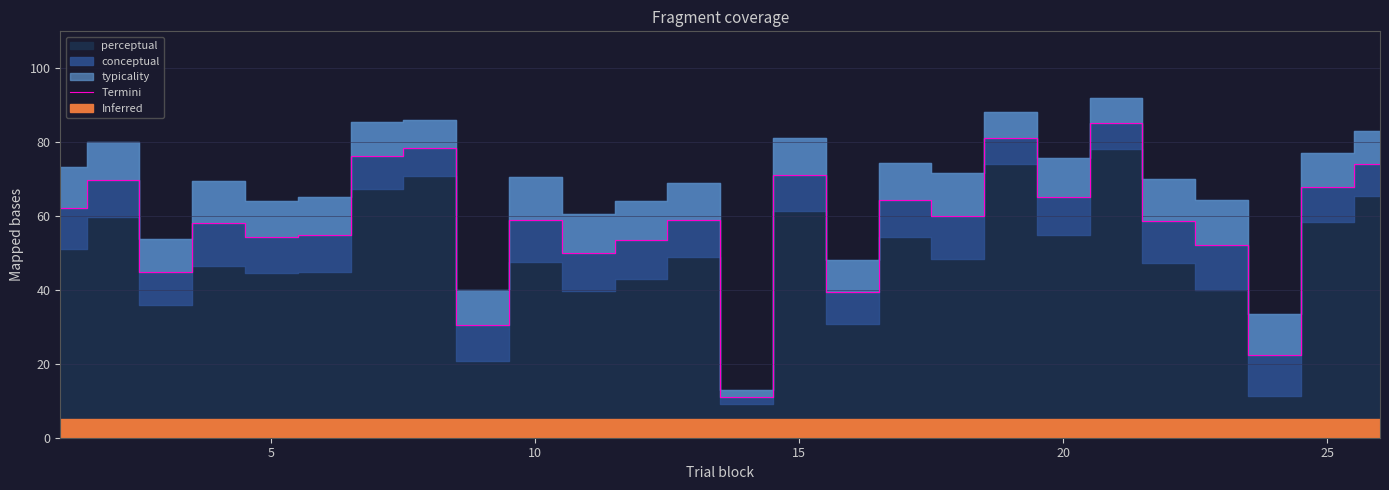

How many data points are less than 59?

13